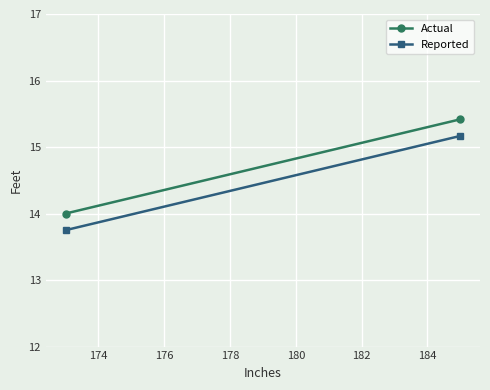

What is the minimum value shown in the chart?

13.8